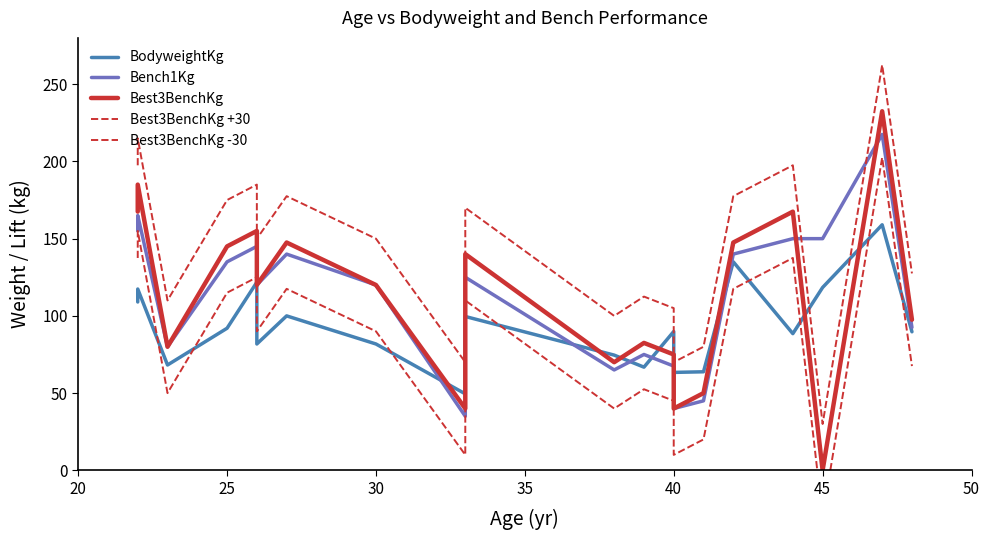

How many categories are shown in the chart?

20